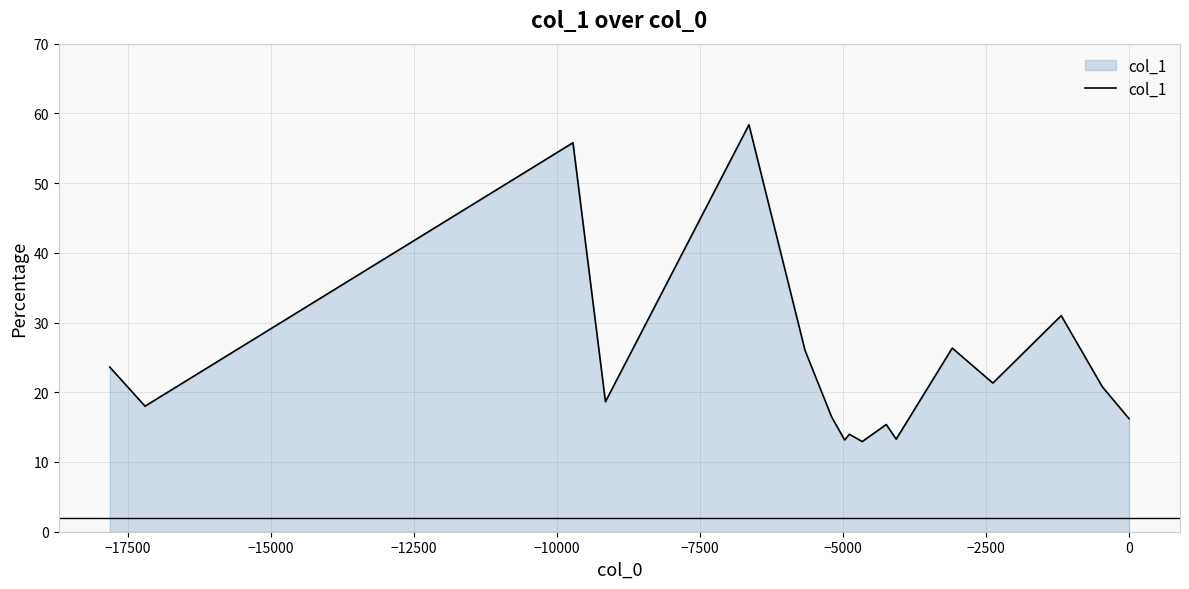

What is the minimum value shown in the chart?

12.9